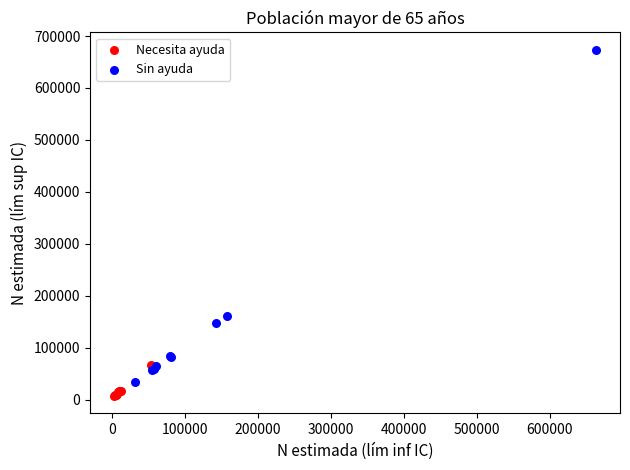

Which series contains the highest Y value?

Sin ayuda